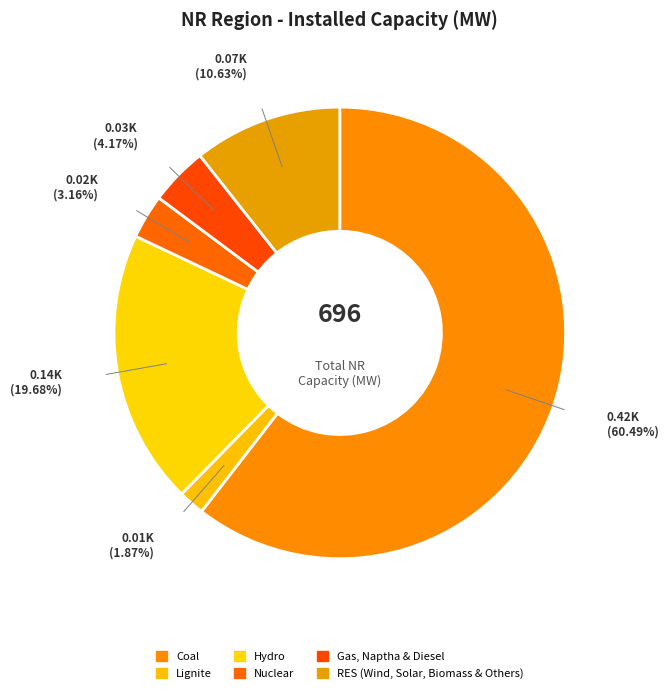

The Hydro slice represents 30% of the pie. True or false?

False